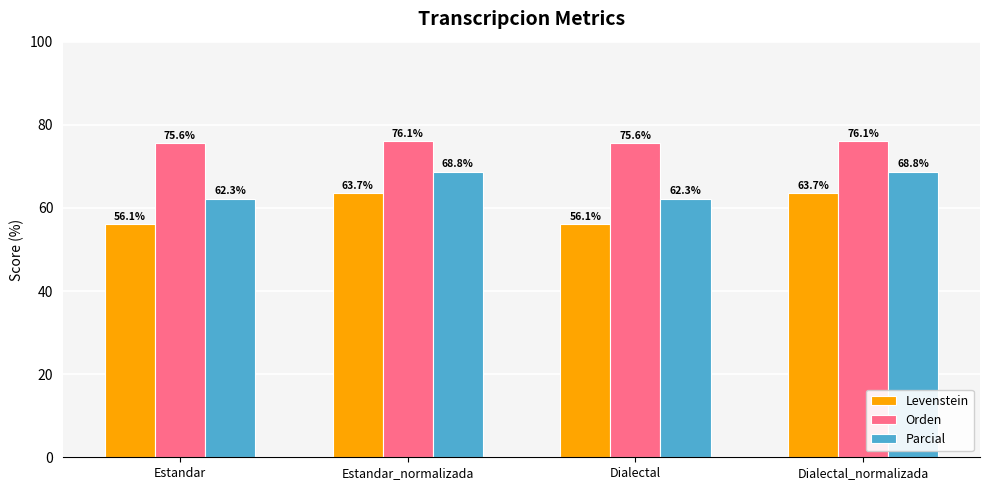

How many data points in Parcial are less than 68?

2